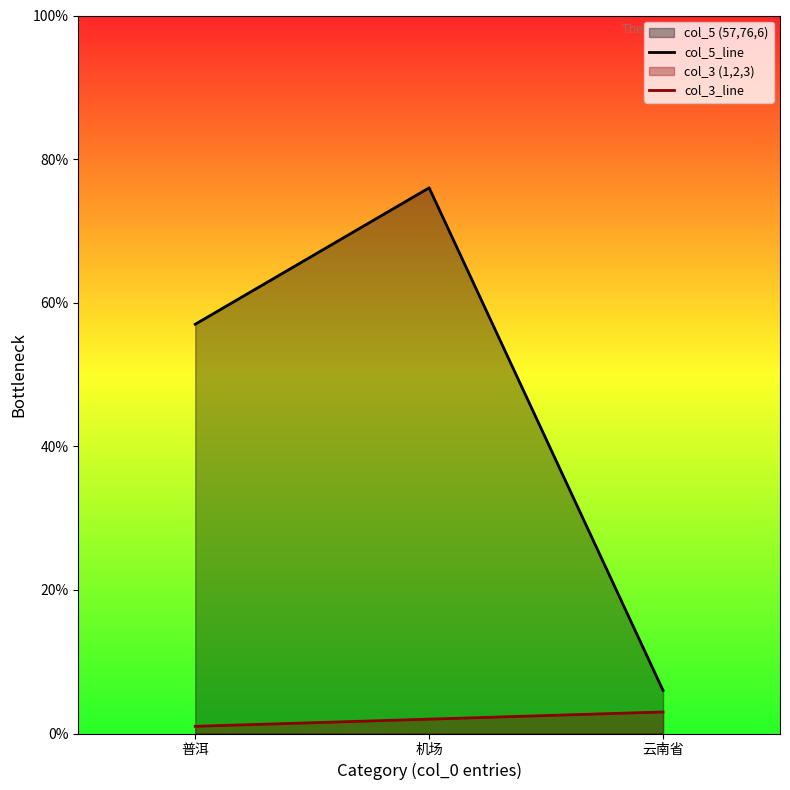

The value of col_3_line at 机场 is 2. True or false?

True